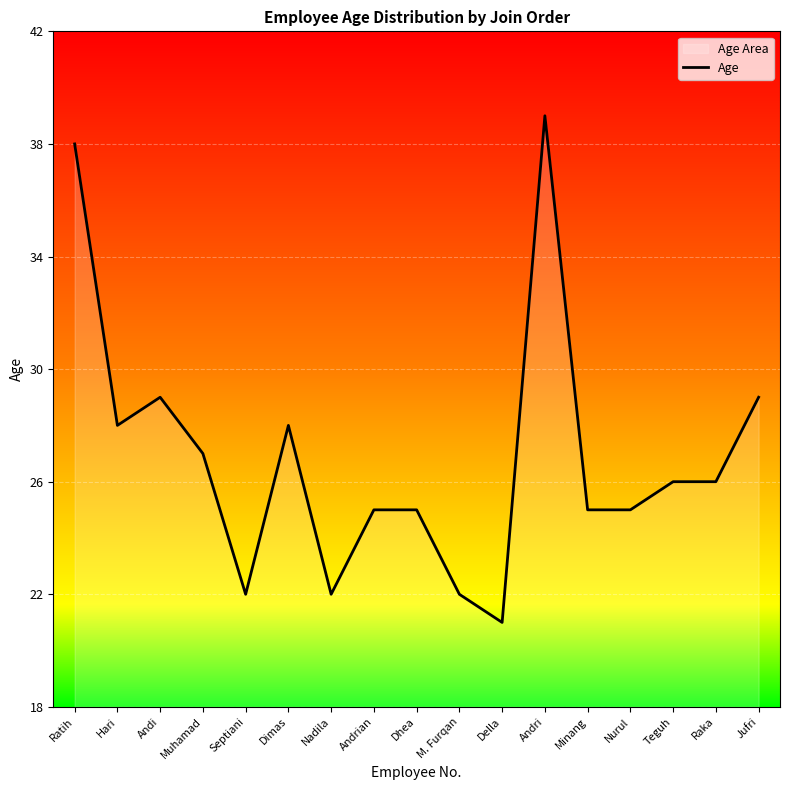

How many lines are shown in the chart?

1